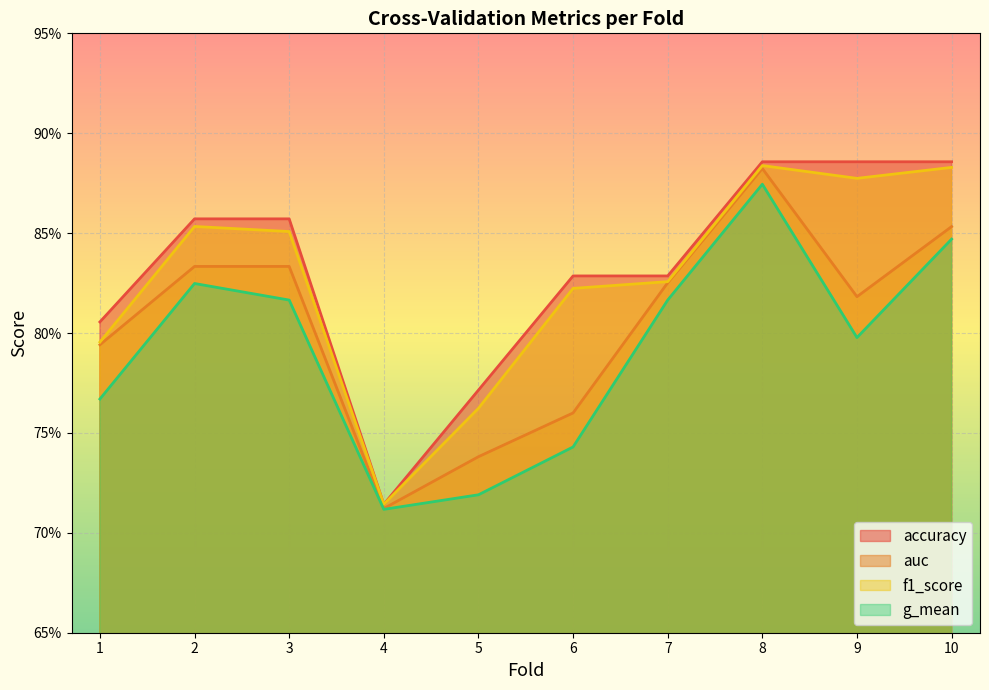

What is the minimum value shown in the chart?

0.7